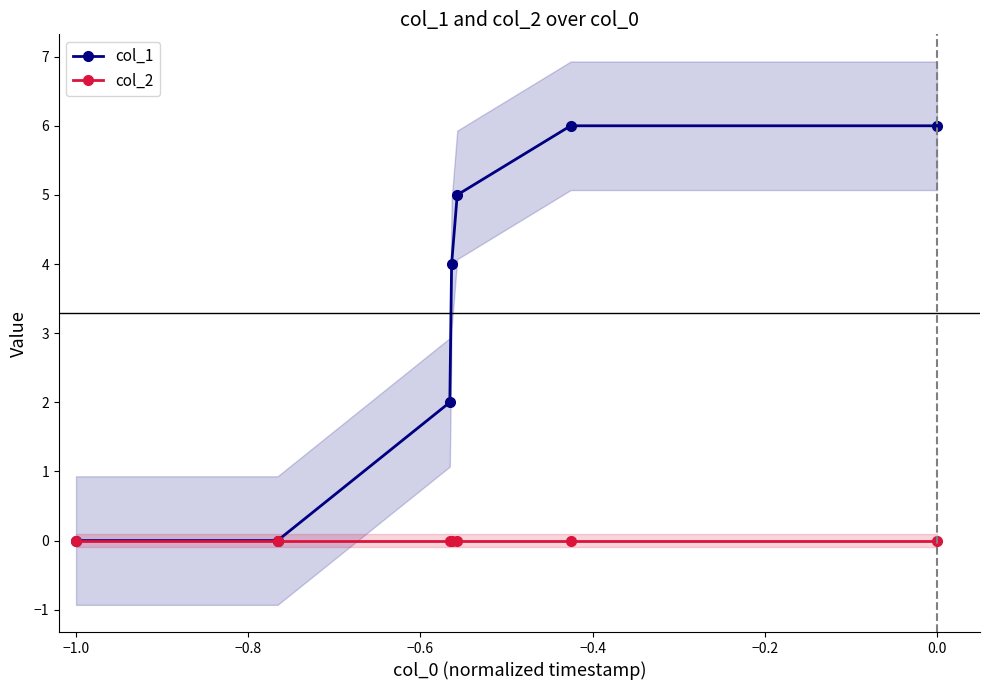

The value of col_2 at 0.0 is 0. True or false?

True